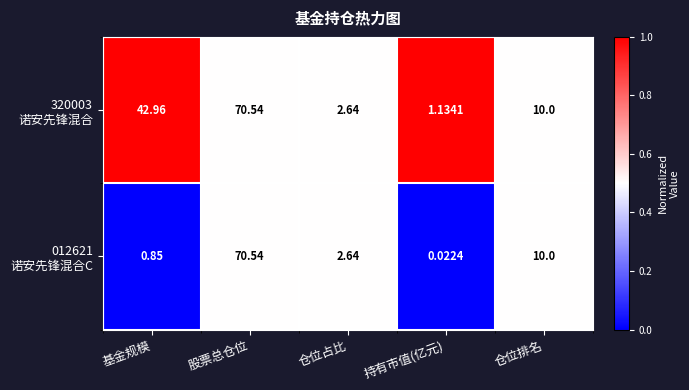

How many categories are shown in the chart?

5